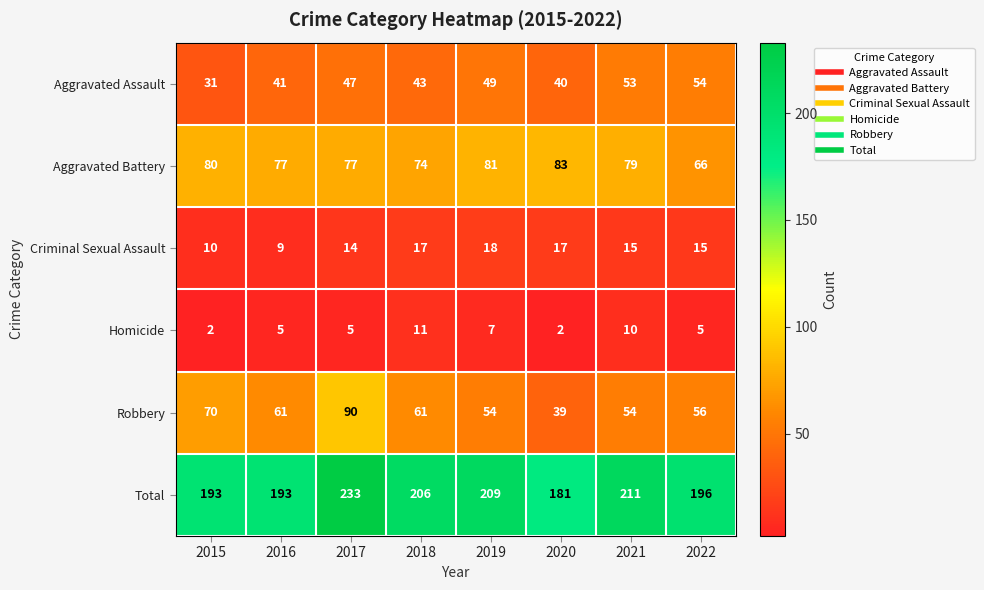

At which category is the sum across all series the highest?

2017